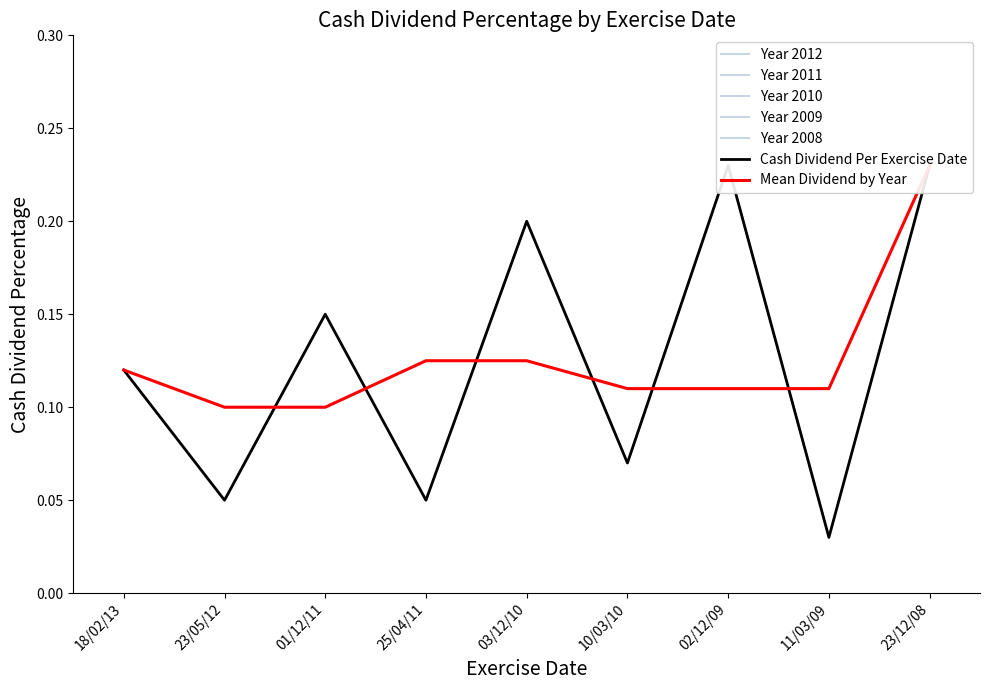

How many data points does each series have?

9